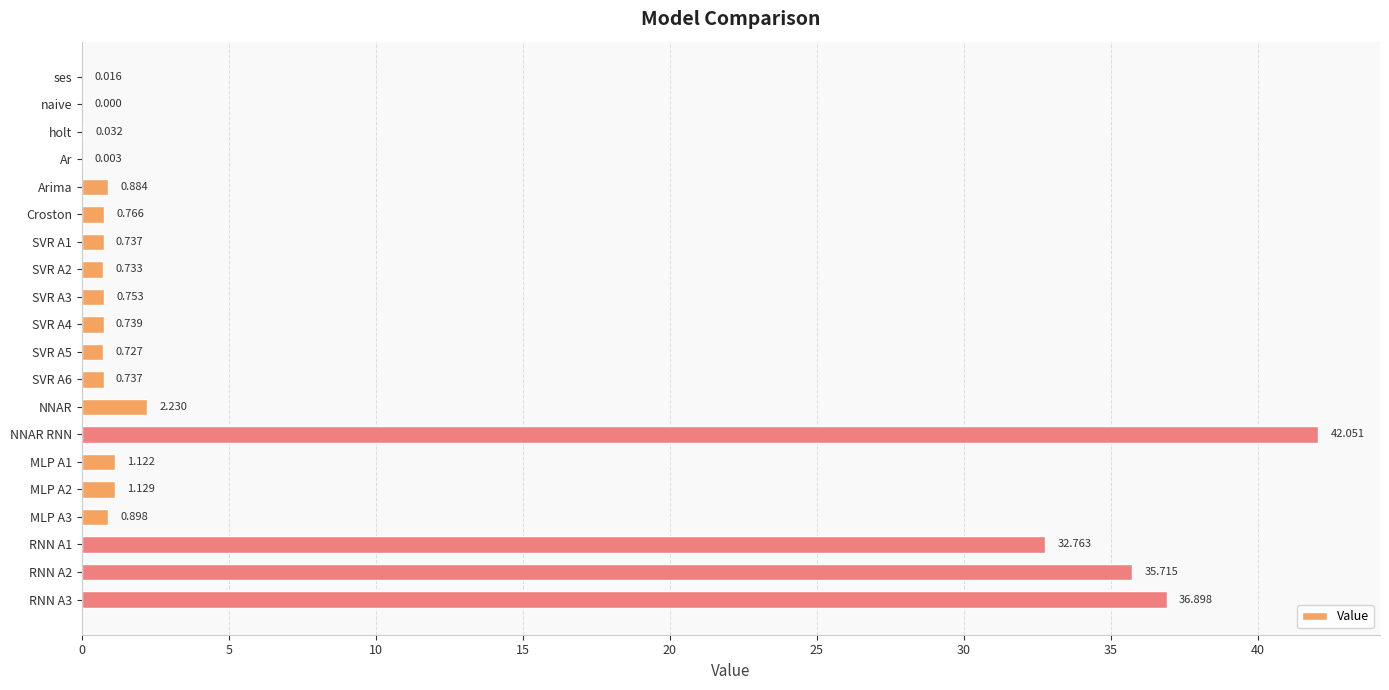

Which has a higher value, holt or Croston?

Croston